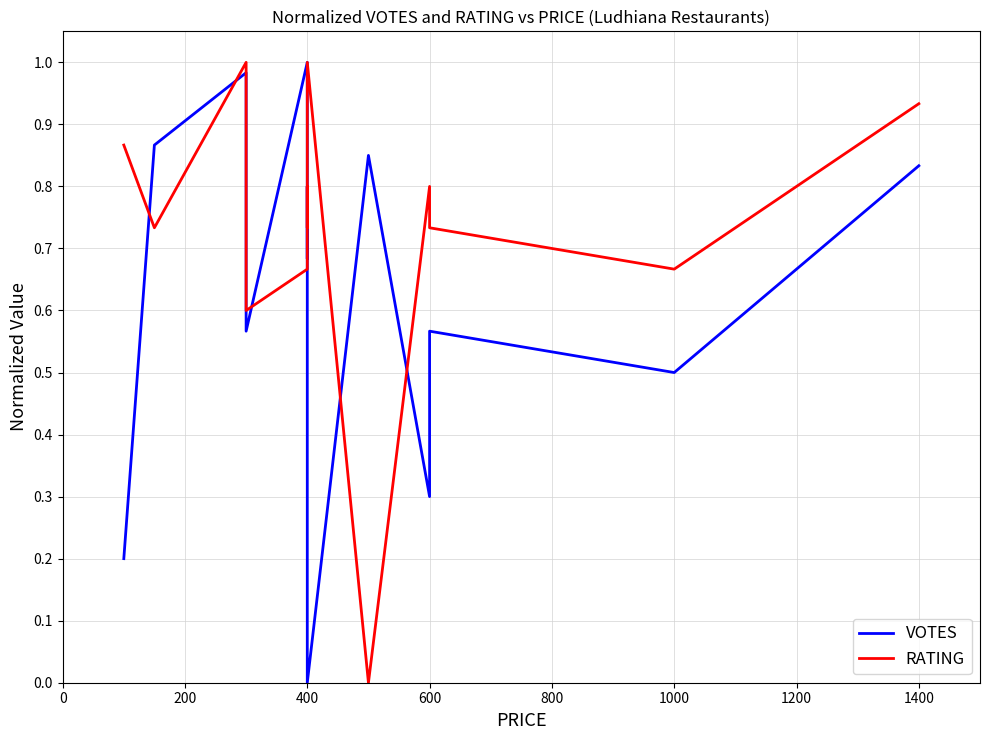

What is the greatest value displayed?

1.0